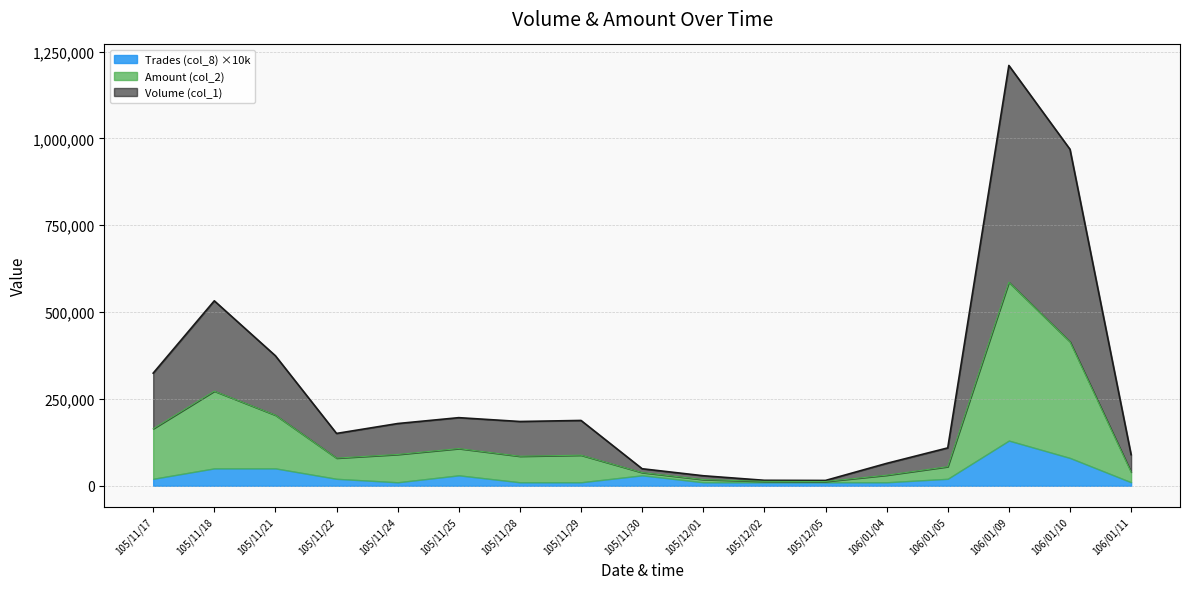

True or false: Volume (col_1) has more than 1 interior local peaks.

True